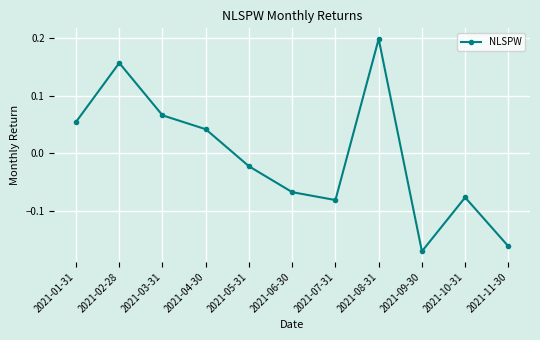

True or false: the data has more than 1 interior local peaks.

True